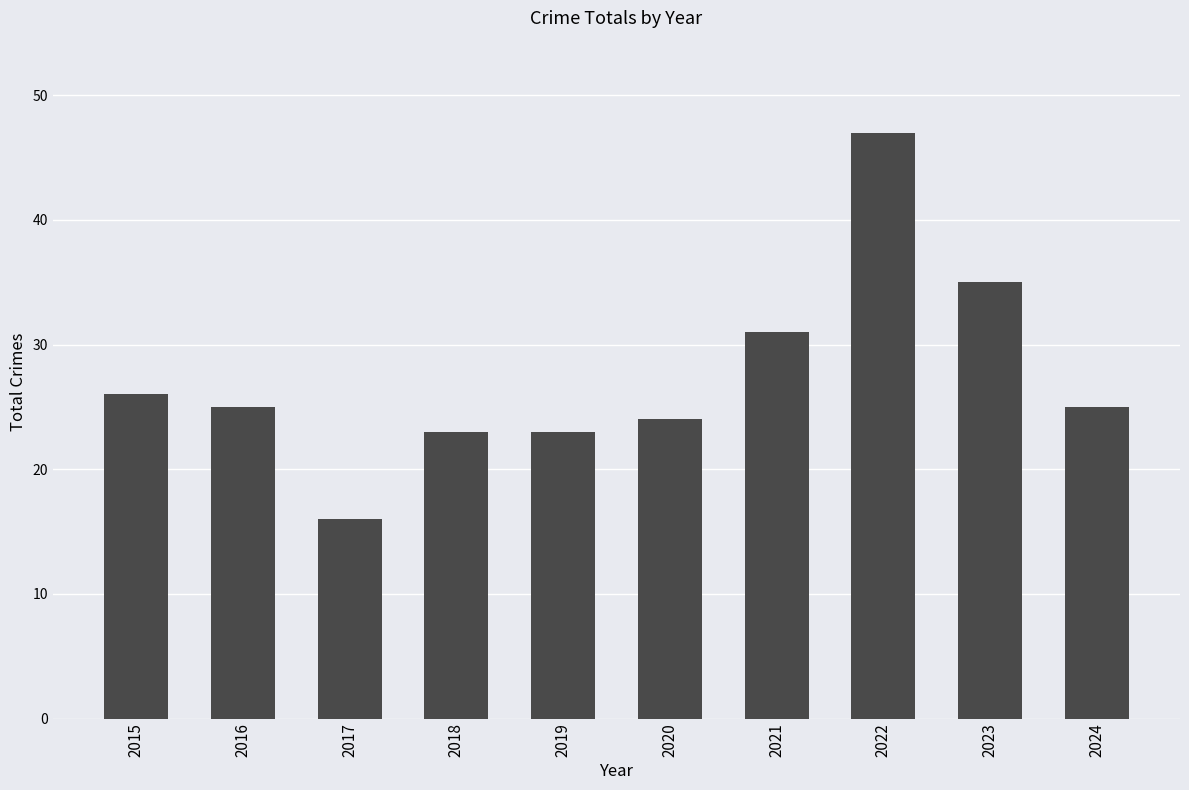

Which category has the highest value across all series?

2022